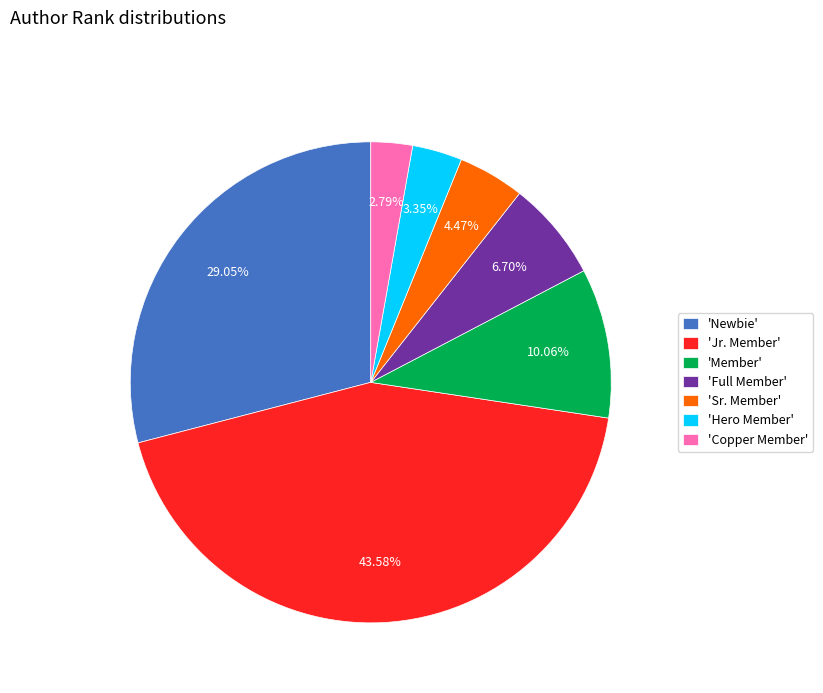

To the nearest percent, what is the average slice percentage?

14%